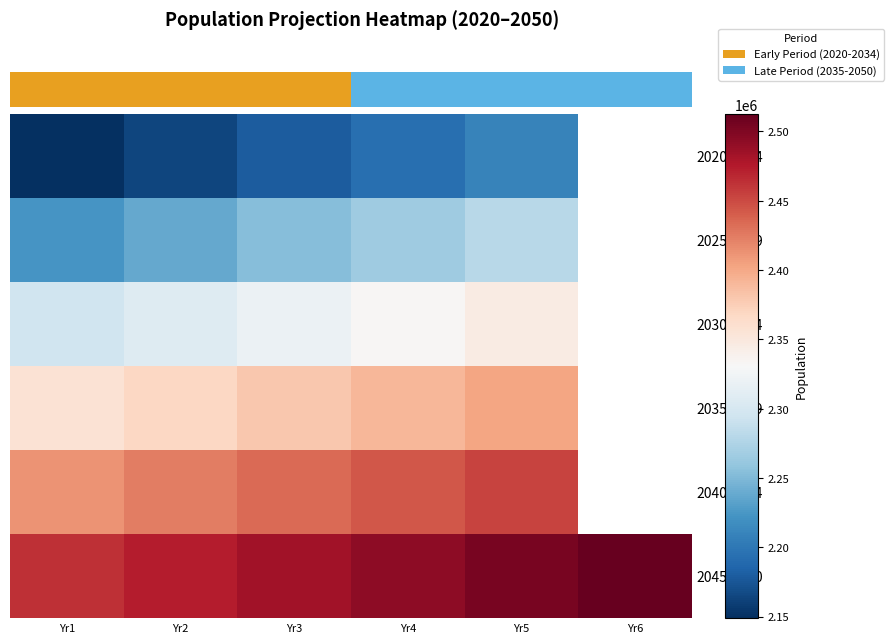

Between Yr1 and Yr6, which is larger?

Yr6